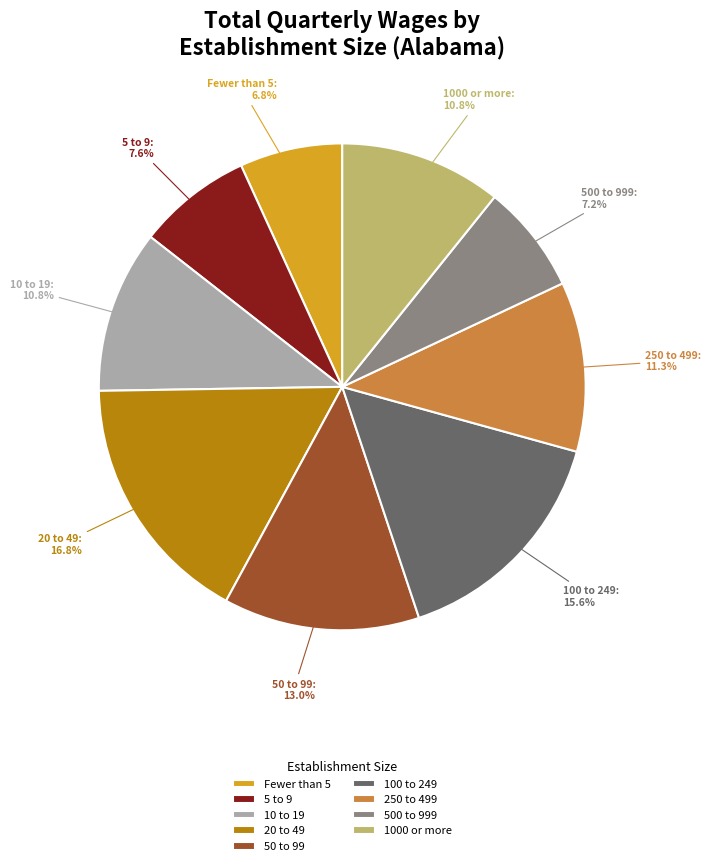

How many segments does this pie chart have?

9